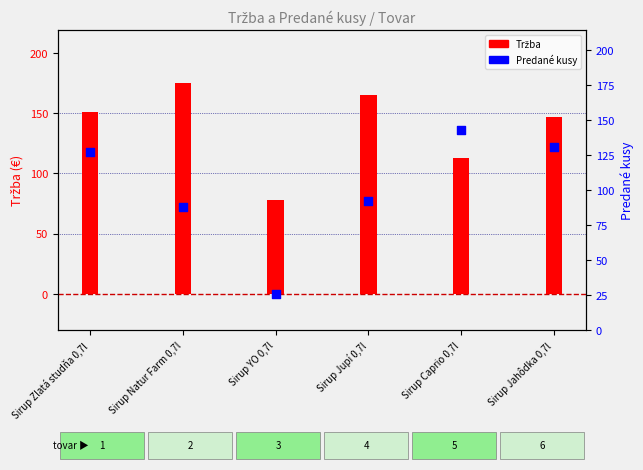

Which series has the largest total across all categories?

Tržba